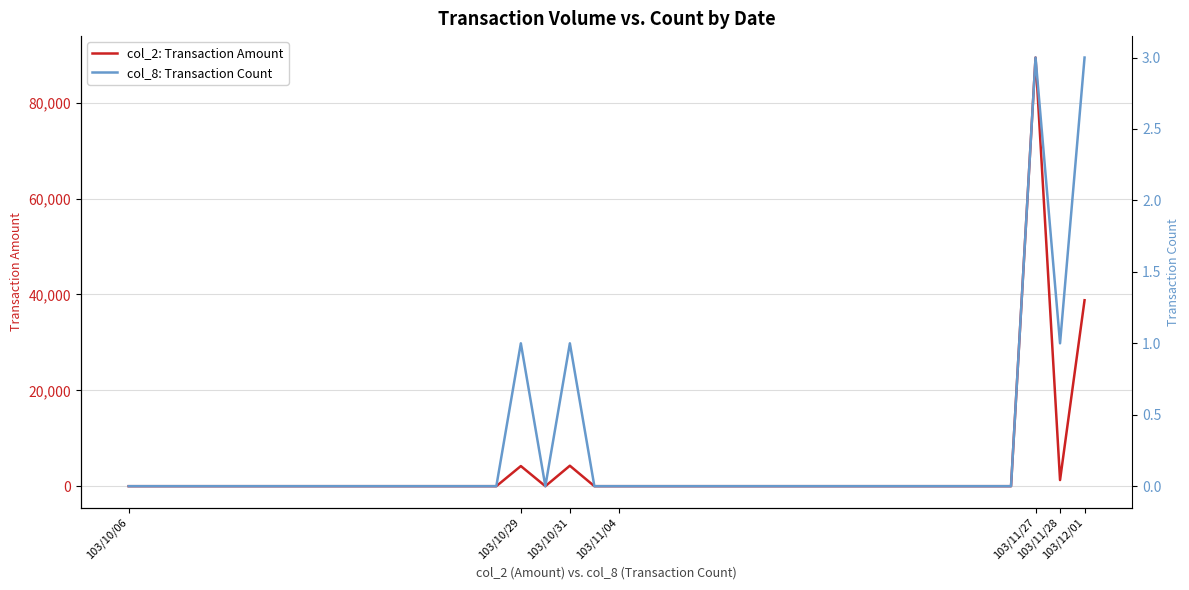

How many positive values does the col_2: Transaction Amount series have?

5